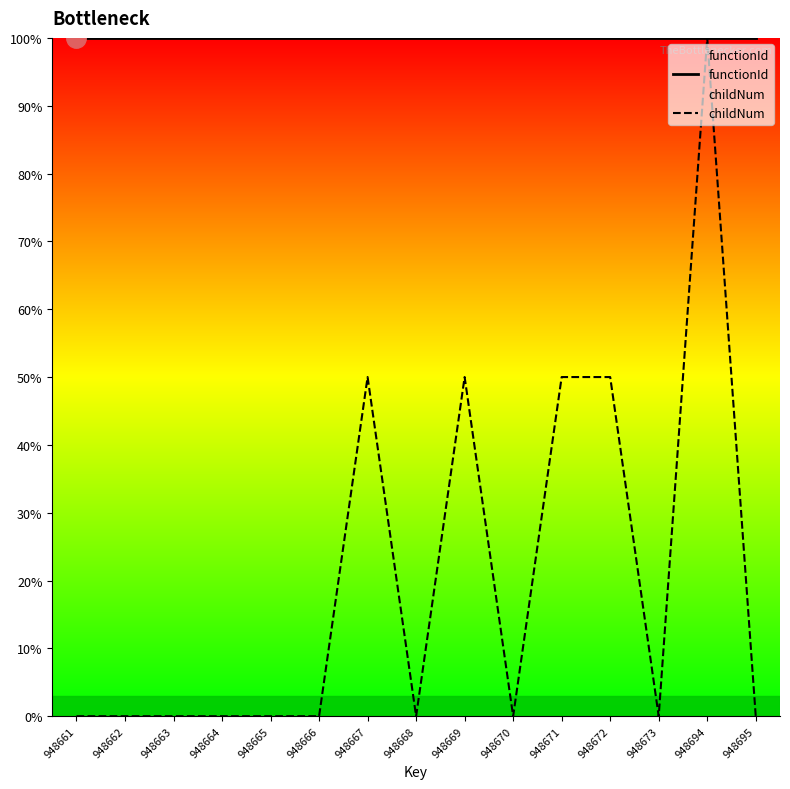

What is the minimum value for functionId?

100